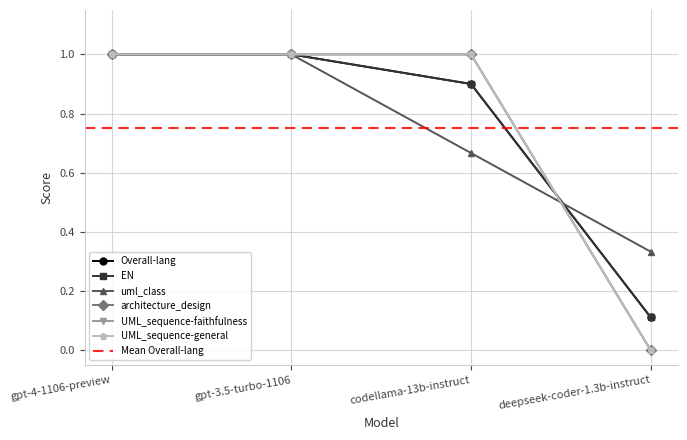

At which category does the chart reach its minimum across all series?

deepseek-coder-1.3b-instruct